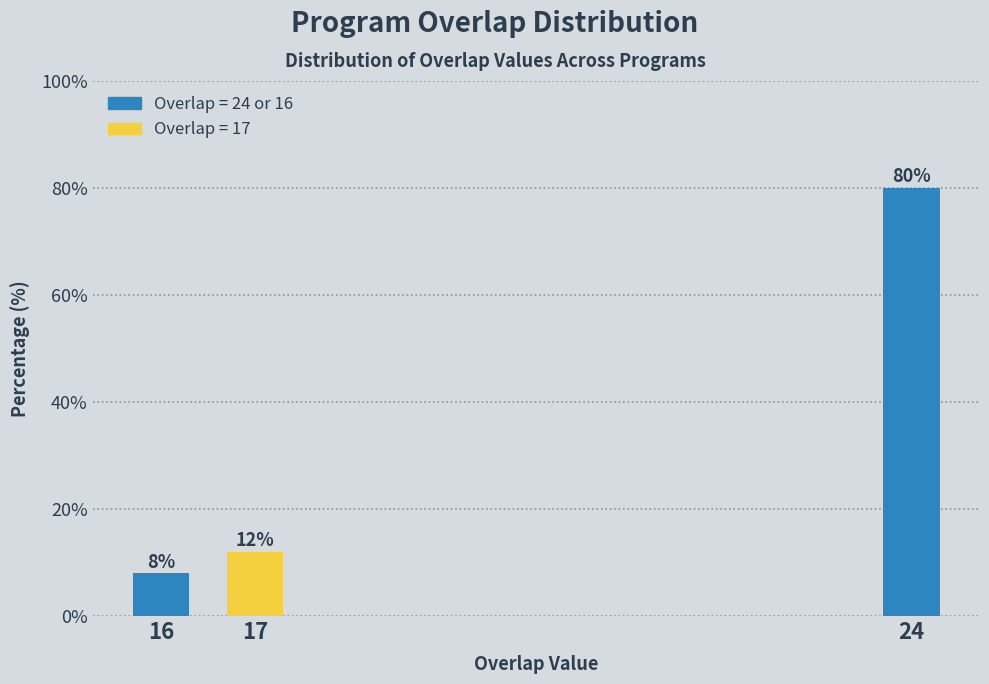

Reading left to right, list all the values displayed in this chart.

16=8	17=12	24=80